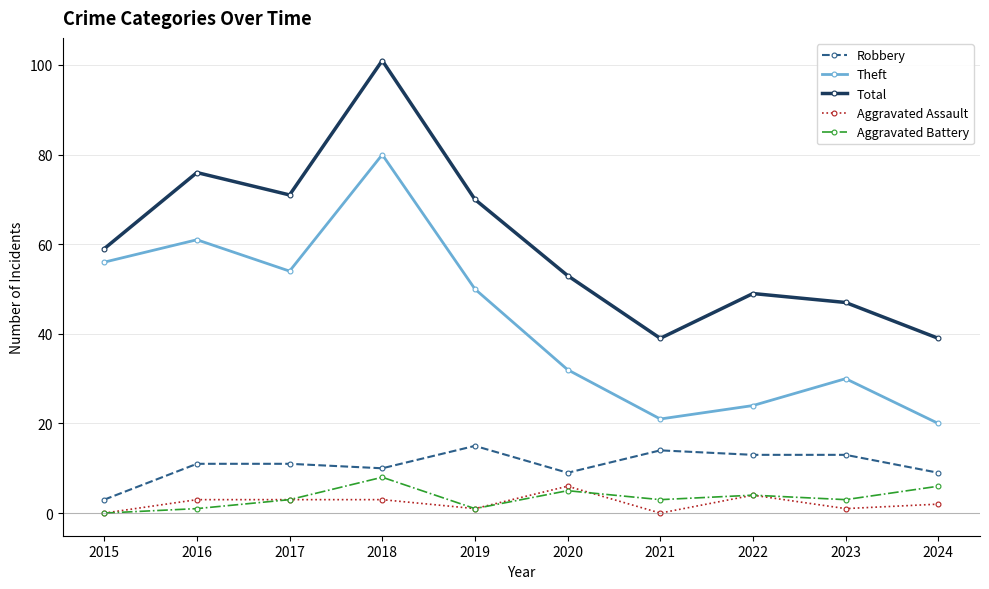

Reading left to right, list all the values displayed in this chart.

Robbery: 2015=3	2016=11	2017=11	2018=10	2019=15	2020=9	2021=14	2022=13	2023=13	2024=9
Theft: 2015=56	2016=61	2017=54	2018=80	2019=50	2020=32	2021=21	2022=24	2023=30	2024=20
Total: 2015=59	2016=76	2017=71	2018=101	2019=70	2020=53	2021=39	2022=49	2023=47	2024=39
Aggravated Assault: 2015=0	2016=3	2017=3	2018=3	2019=1	2020=6	2021=0	2022=4	2023=1	2024=2
Aggravated Battery: 2015=0	2016=1	2017=3	2018=8	2019=1	2020=5	2021=3	2022=4	2023=3	2024=6